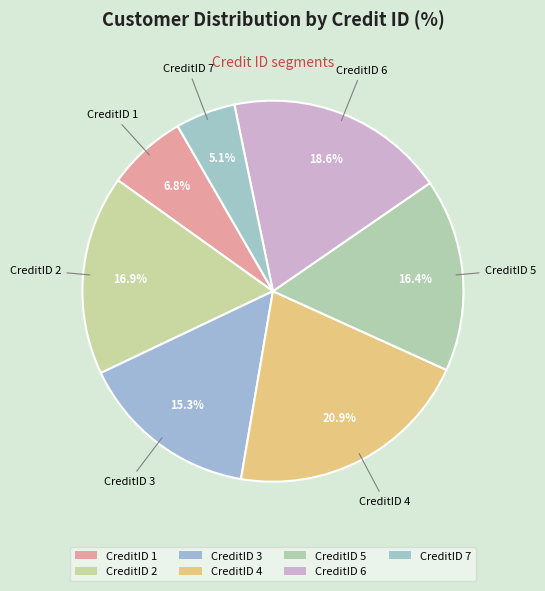

To the nearest percent, what is the difference between the largest and smallest slice percentages?

16%